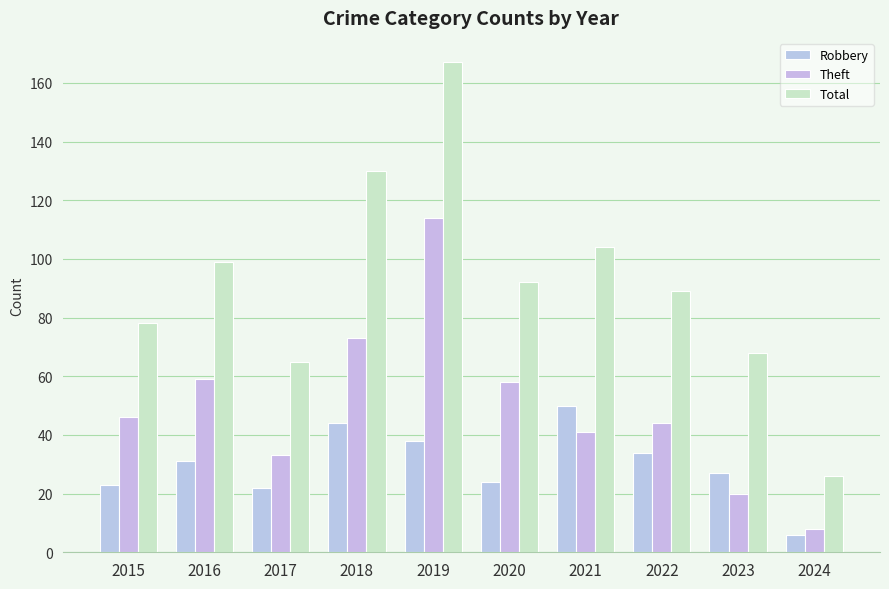

What is the value of the Total bar at the 4th from the left?

130